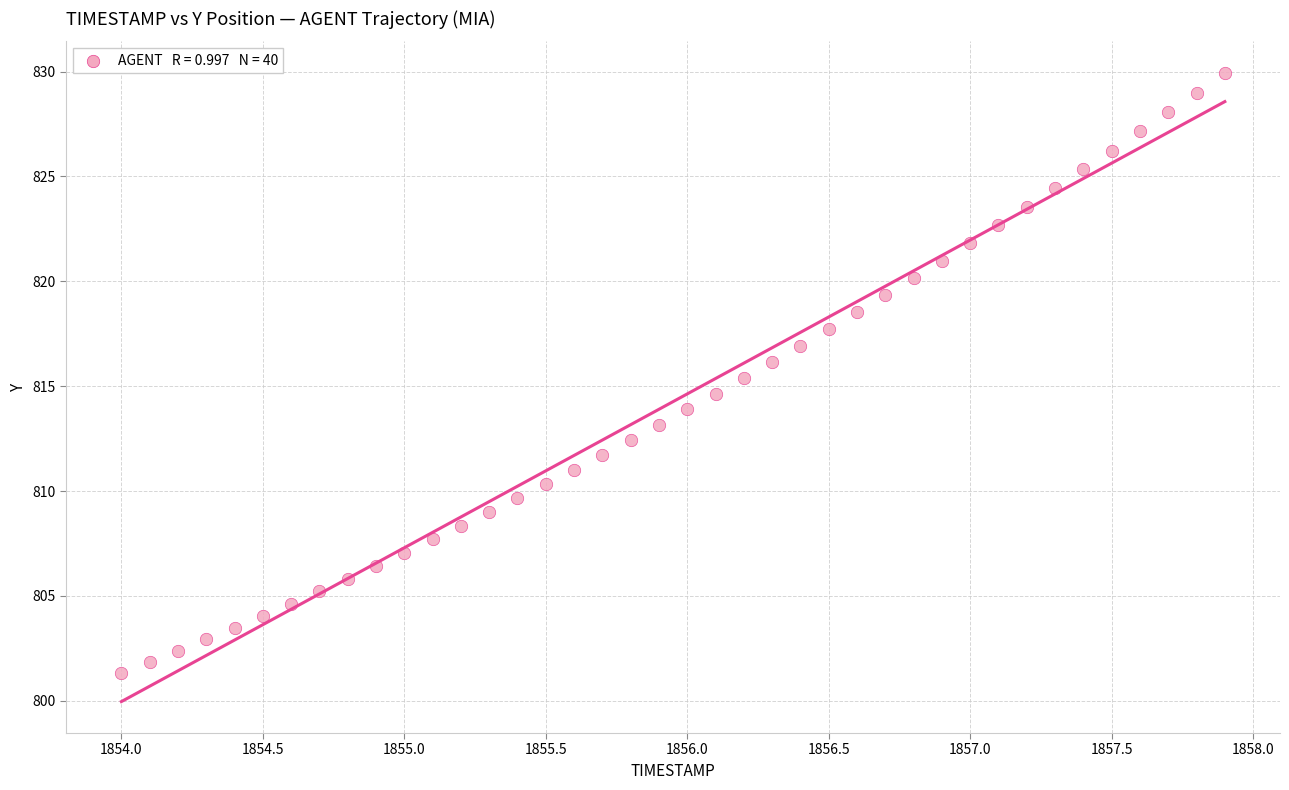

What is the range of X values (max minus min)?

3.9